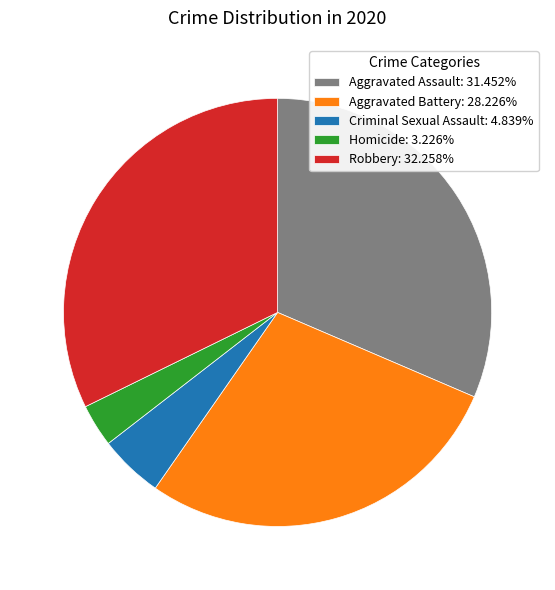

Between Criminal Sexual Assault and Aggravated Battery, which is larger?

Aggravated Battery